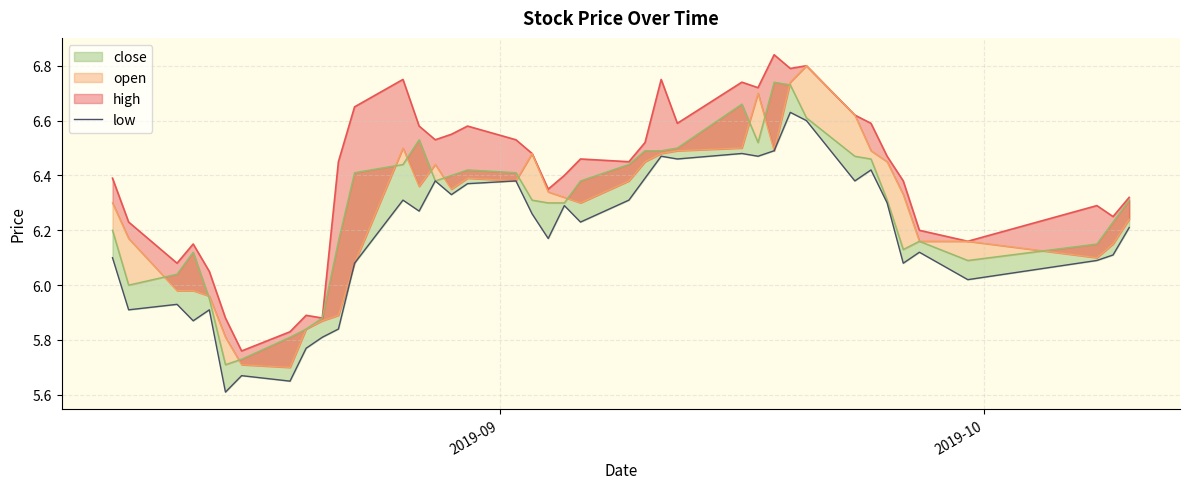

How many points are lower than both their immediate neighbors (excluding endpoints)?

13